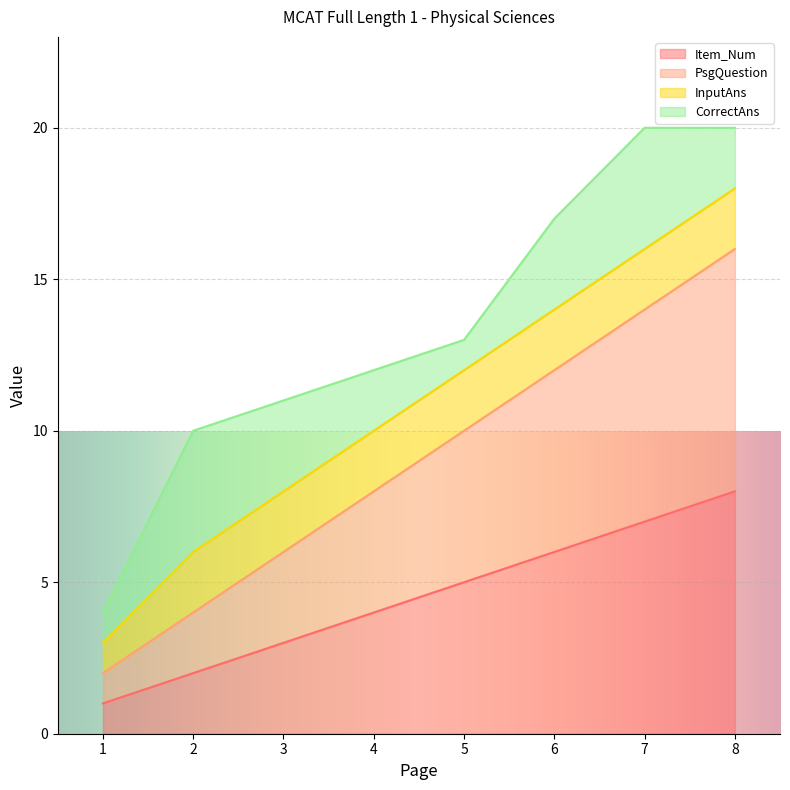

True or false: Item_Num and PsgQuestion intersect in this chart.

False